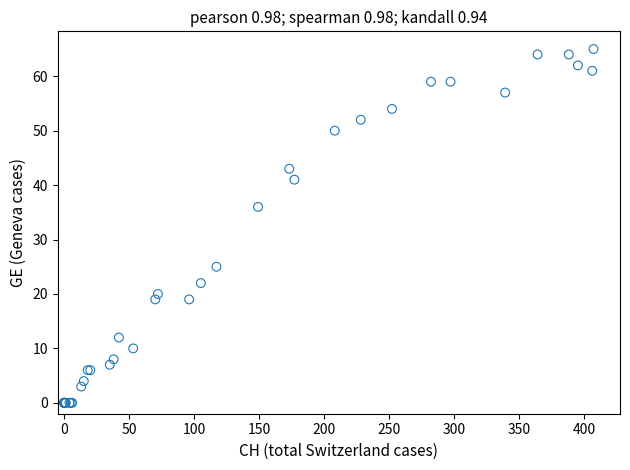

What Y value in the scatter plot is closest to 32?

36